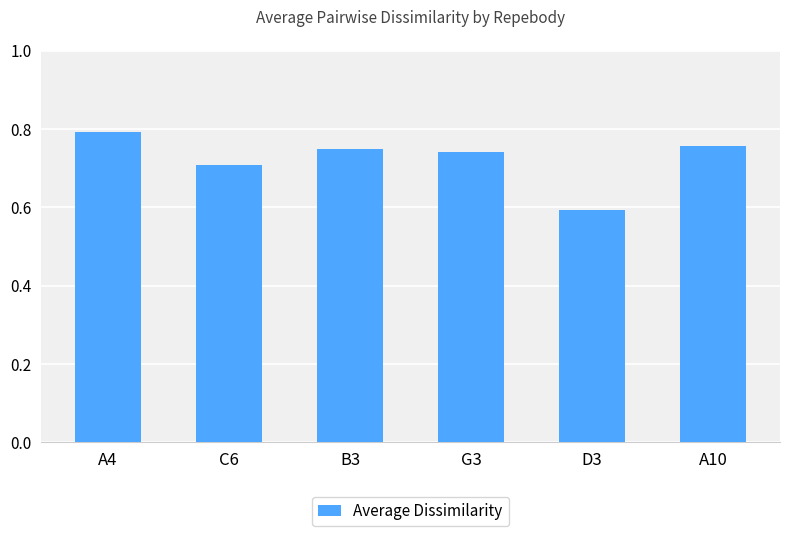

What is the difference between the maximum and minimum values?

0.2